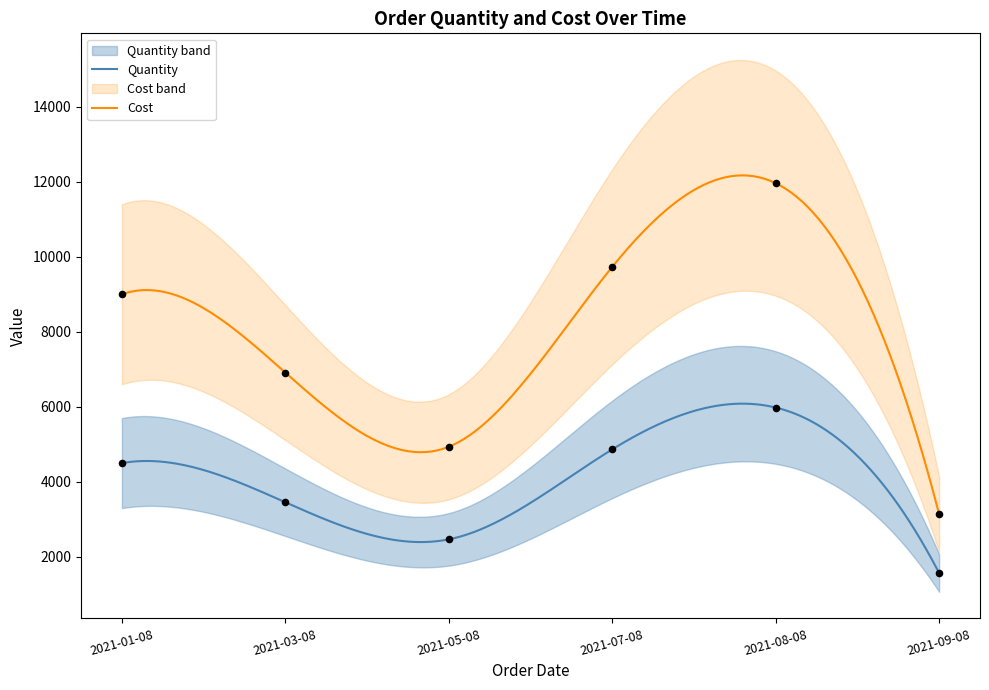

Which series has the widest spread of Y values?

Cost